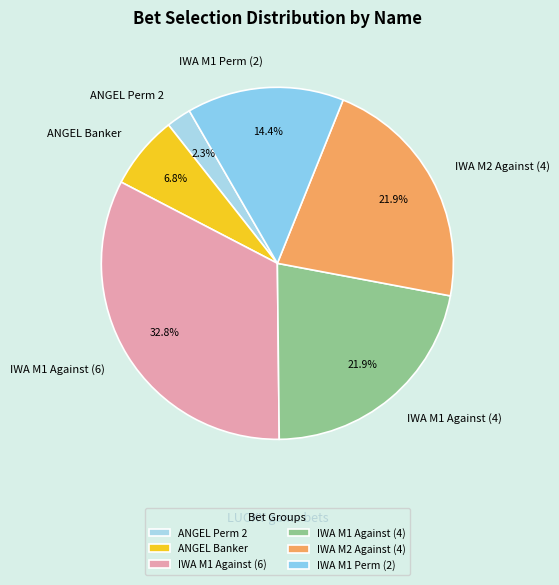

What portion of the pie excludes ANGEL Perm 2?

97.7%